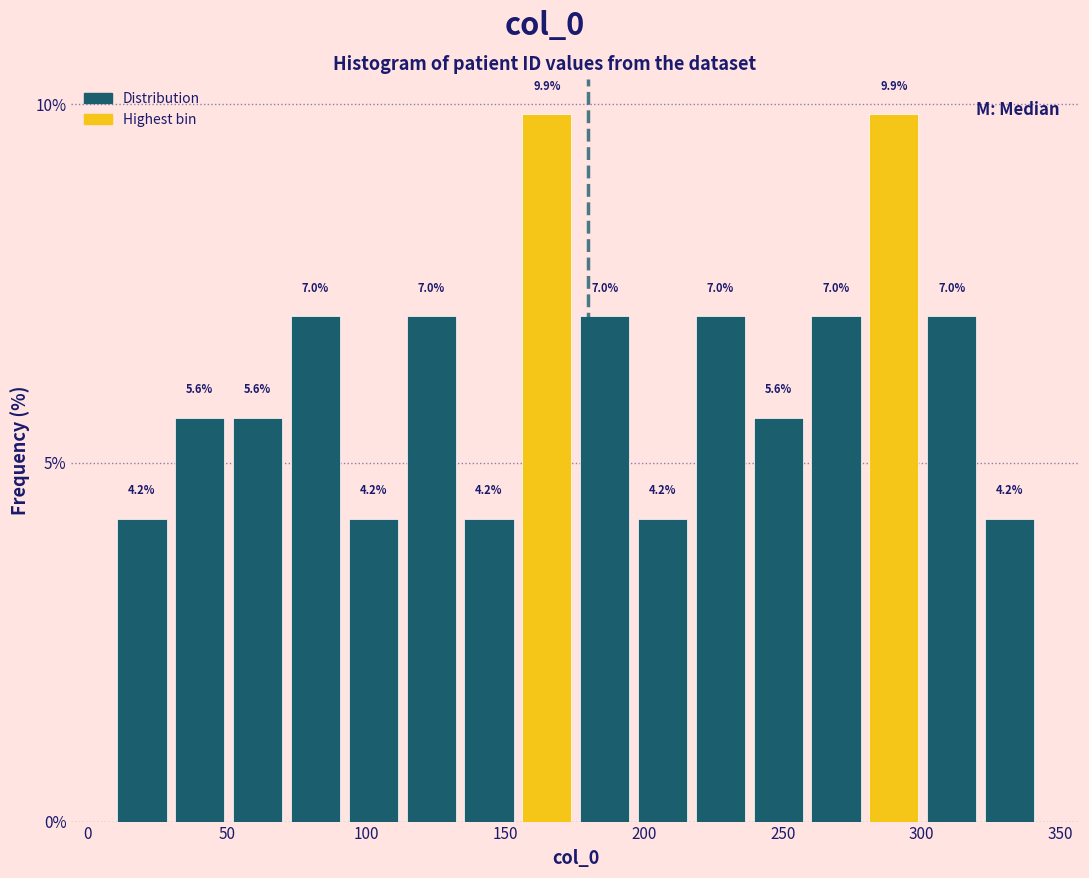

What is the height of the bar covering 260 to 280 on the x-axis? The bar edges are not printed on the chart, so give them approximately, as read against the axis.

7.0